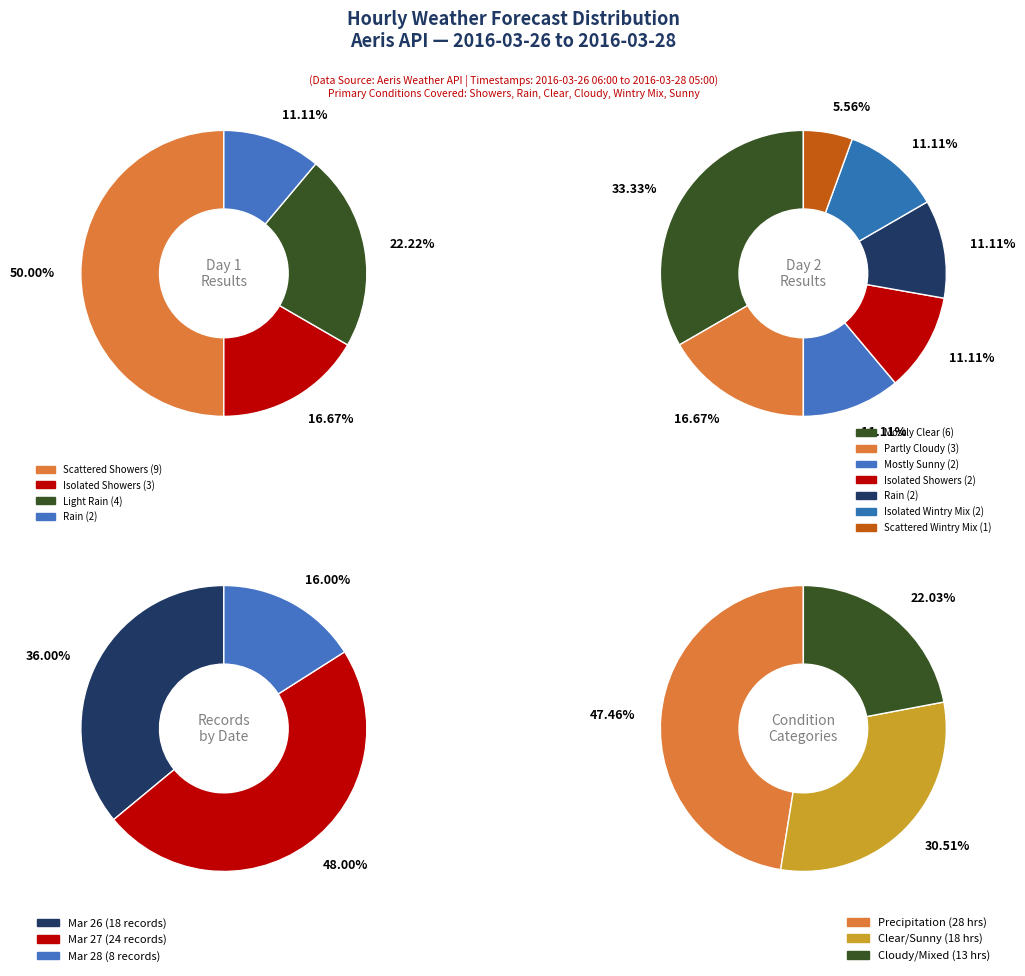

Is Mostly Clear the majority of the pie?

No